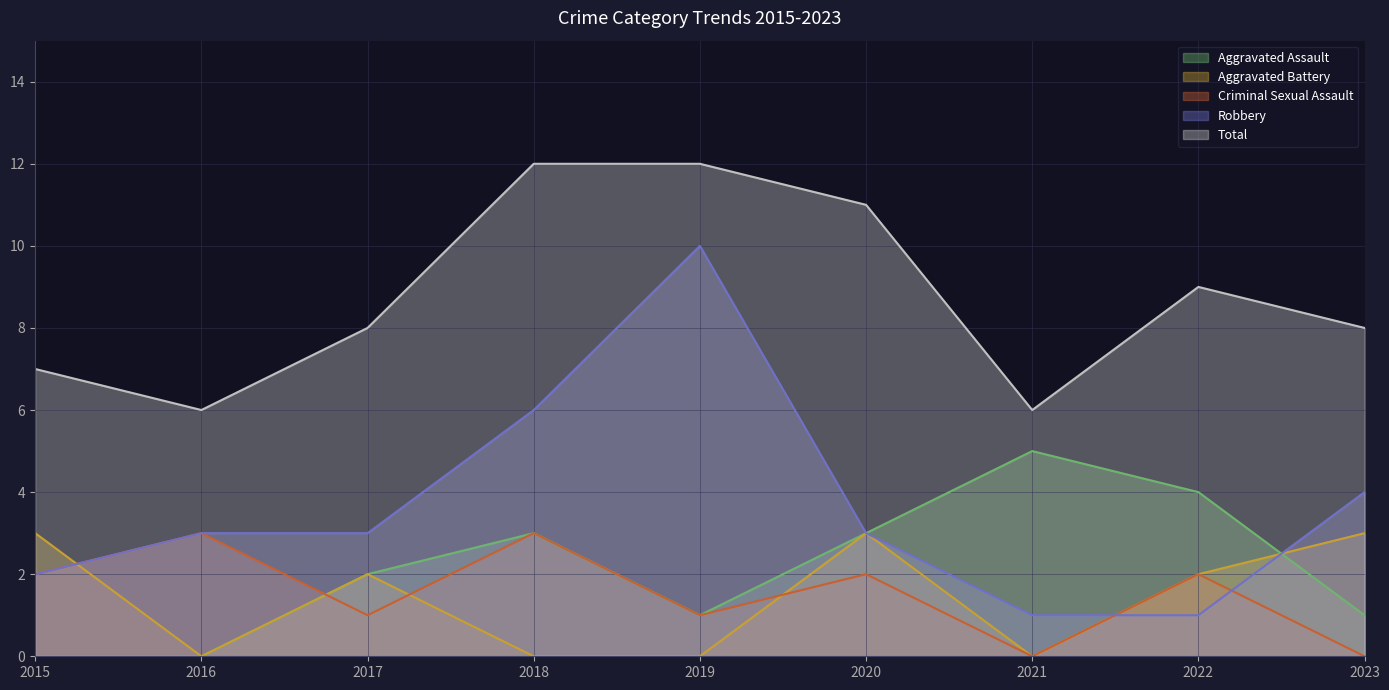

What is the difference between the maximum and second lowest values in the Robbery series?

9